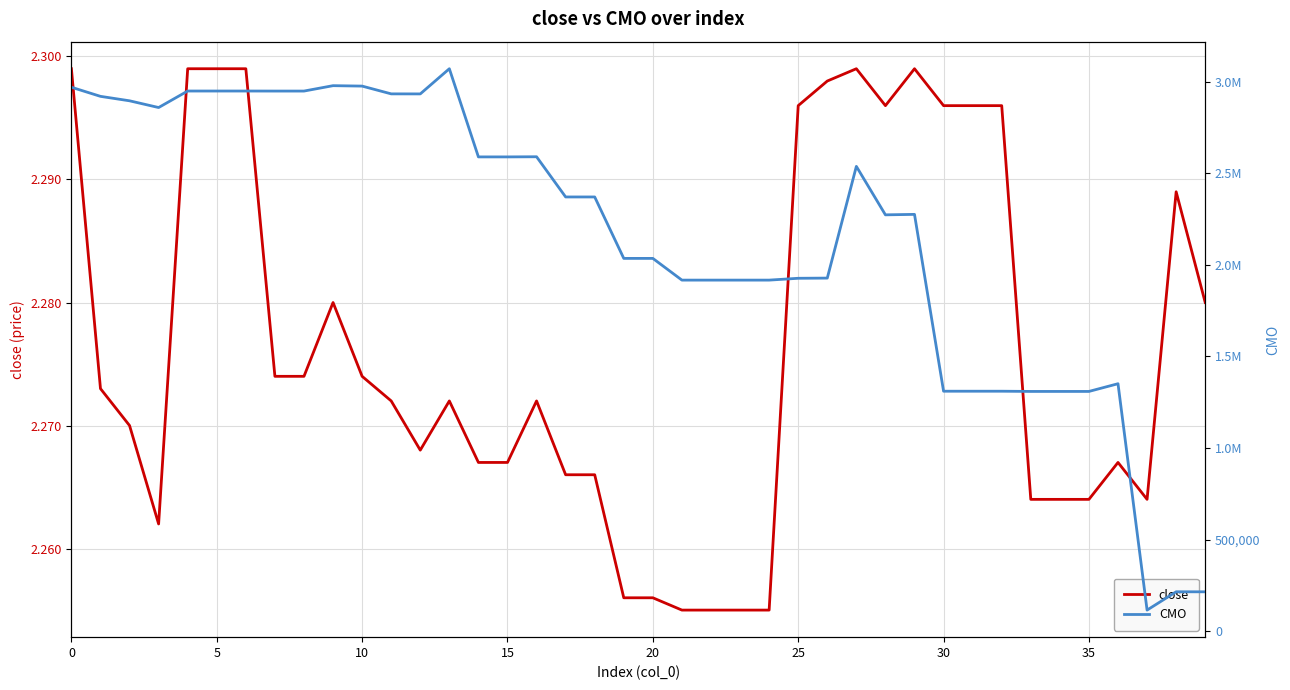

True or false: close has a value of 0.8 at 20.

False